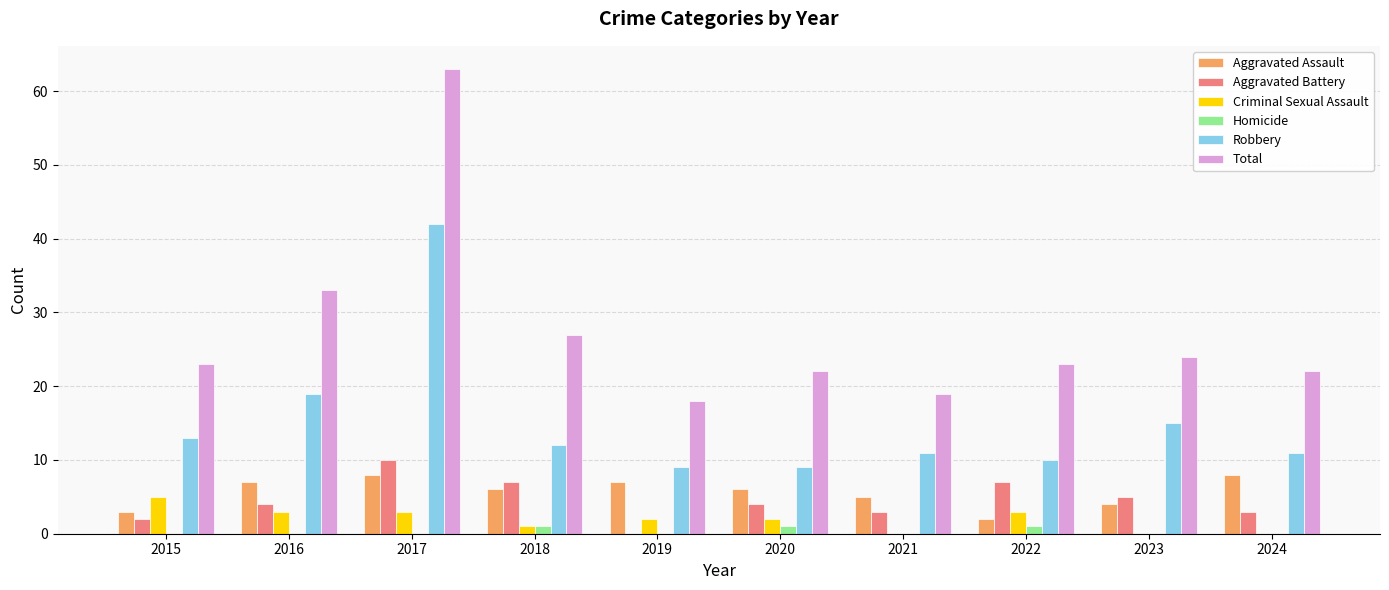

The value of Aggravated Assault at 2019 is 7. True or false?

True